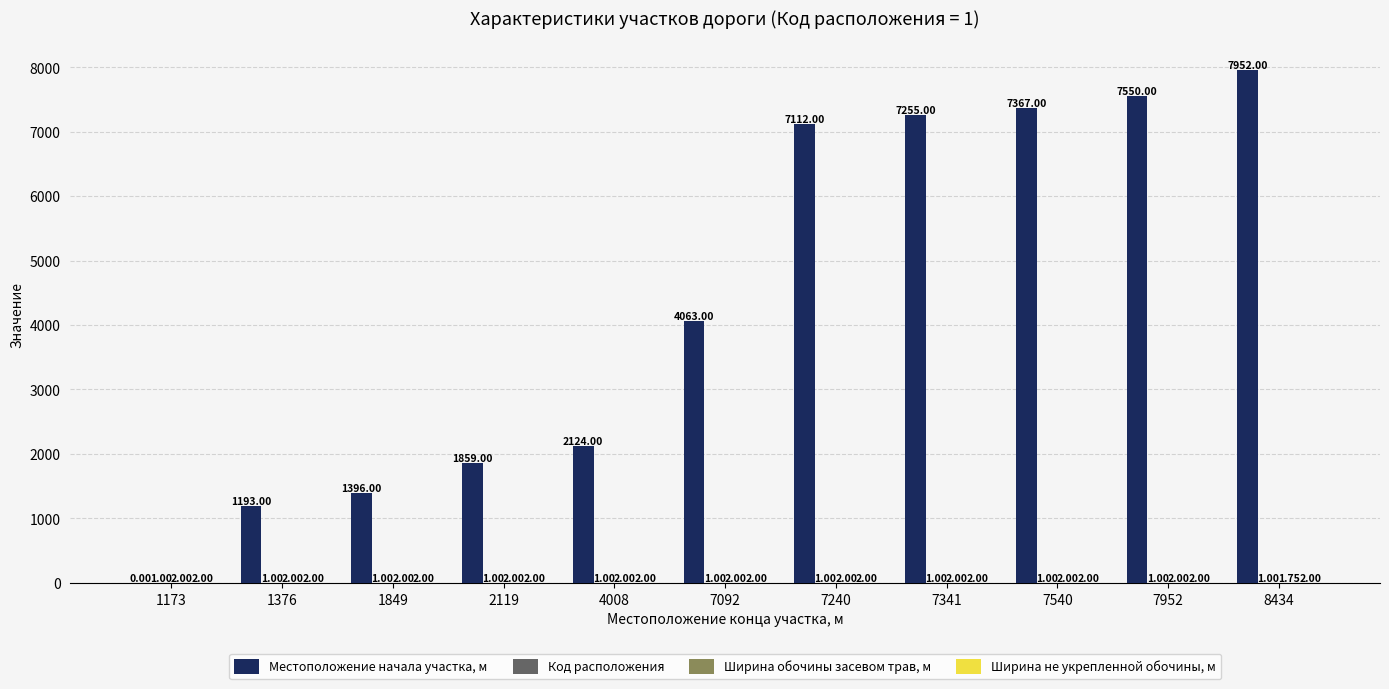

What is the sum of the Местоположение начала участка, м values at 7092 and 7240?

11175.0